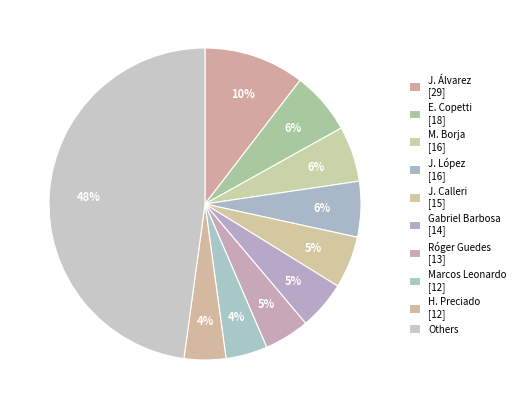

How many segments does this pie chart have?

10